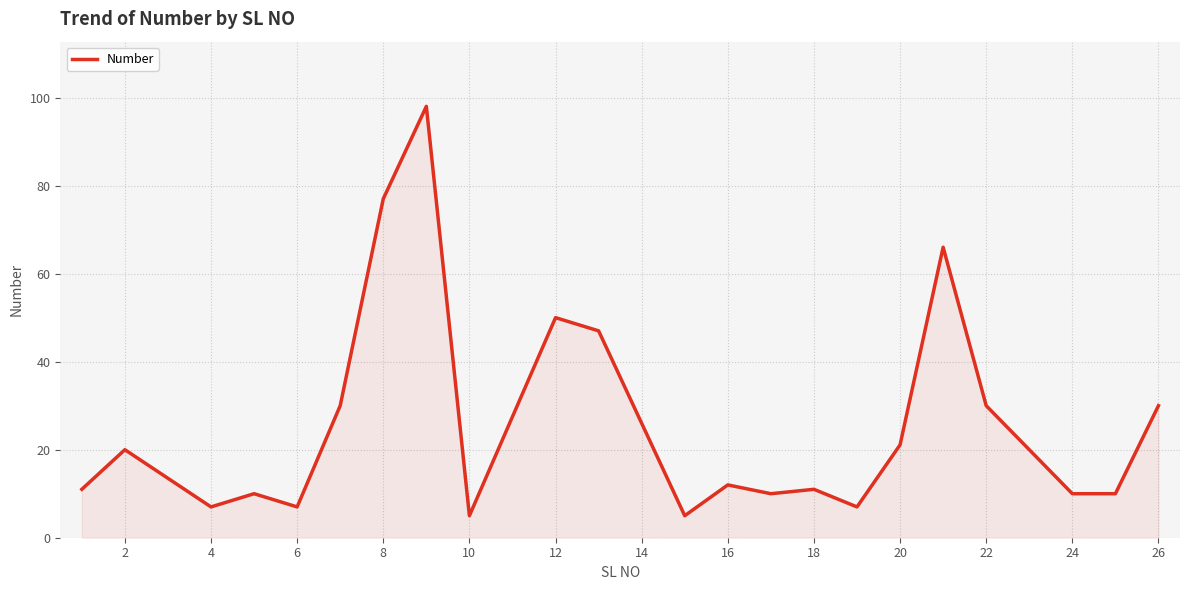

What is the difference between the maximum and minimum values?

93.0